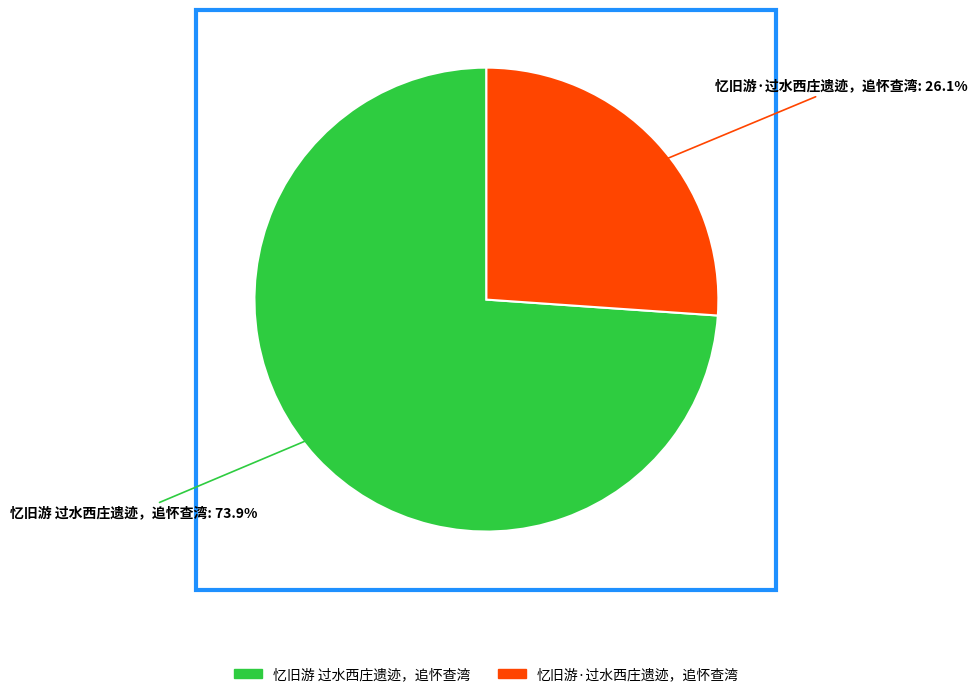

To the nearest percent, what portion does 忆旧游·过水西庄遗迹，追怀查湾 represent?

26%